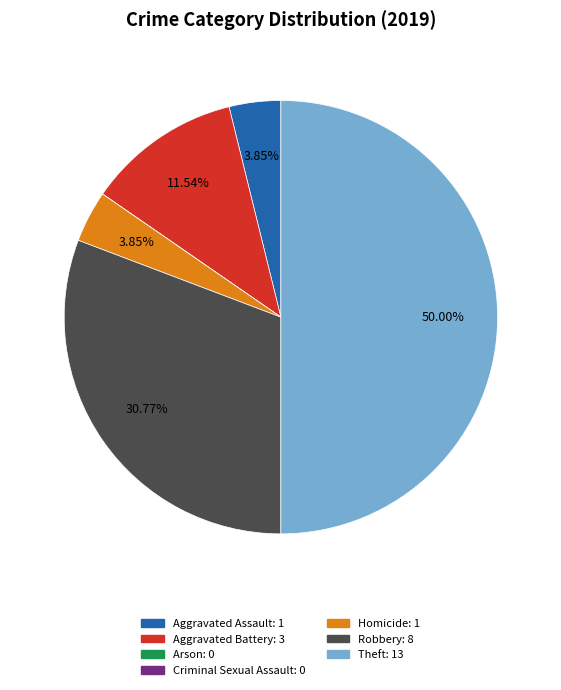

Which category has the biggest portion of the pie?

Theft